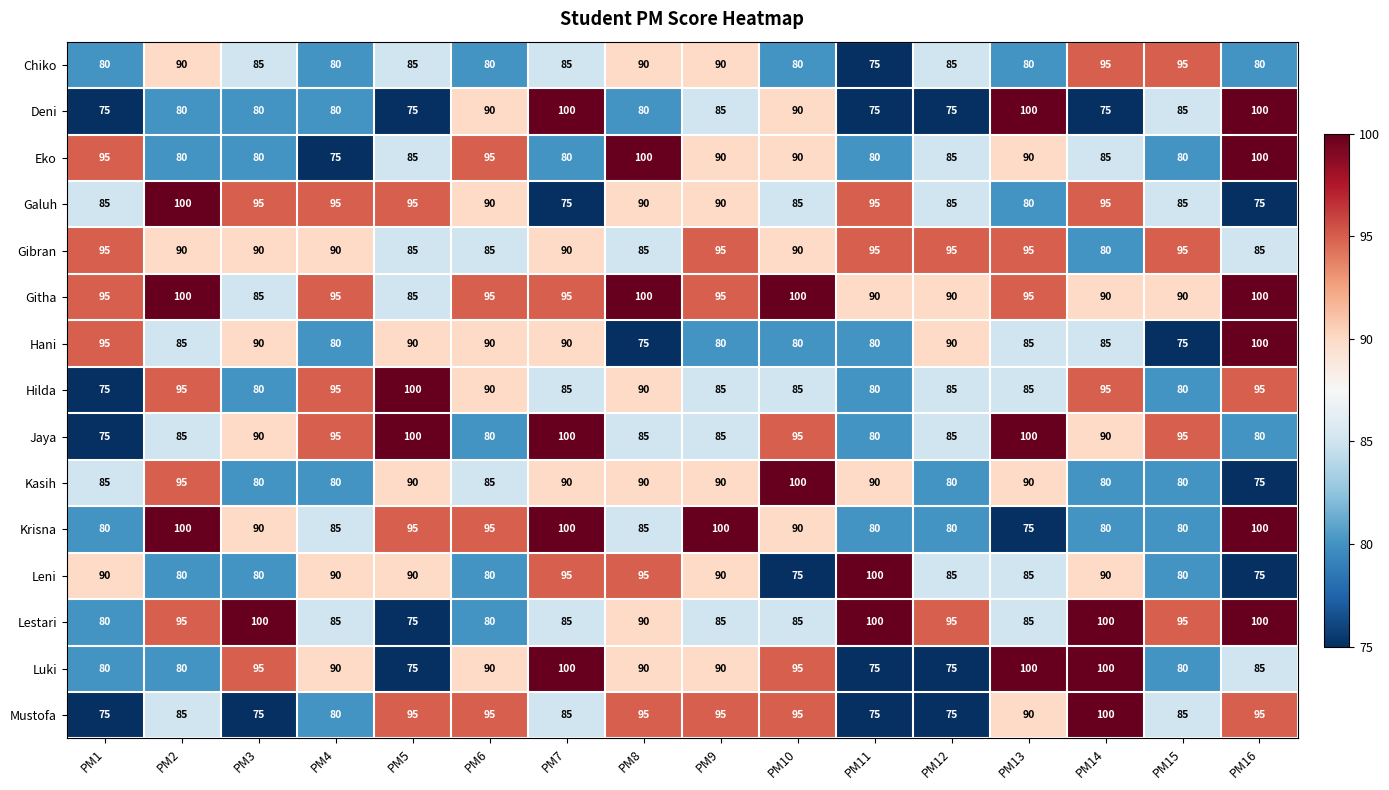

Which series has the largest total across all categories?

Githa